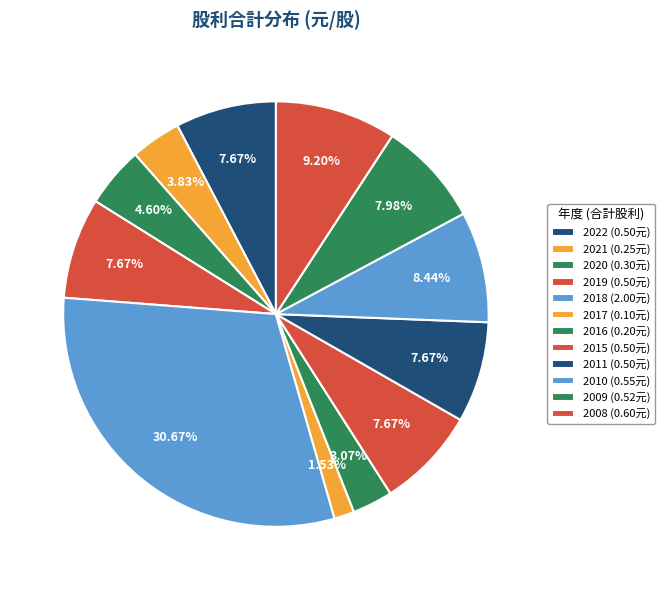

How many slices are in this pie chart?

12